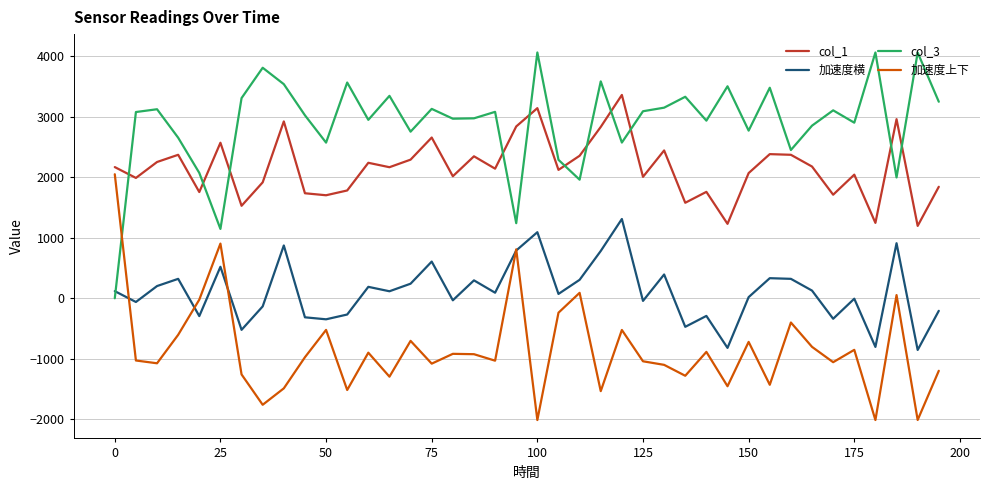

Rank the series by their maximum value, from highest to lowest.

col_3, col_1, 加速度上下, 加速度横